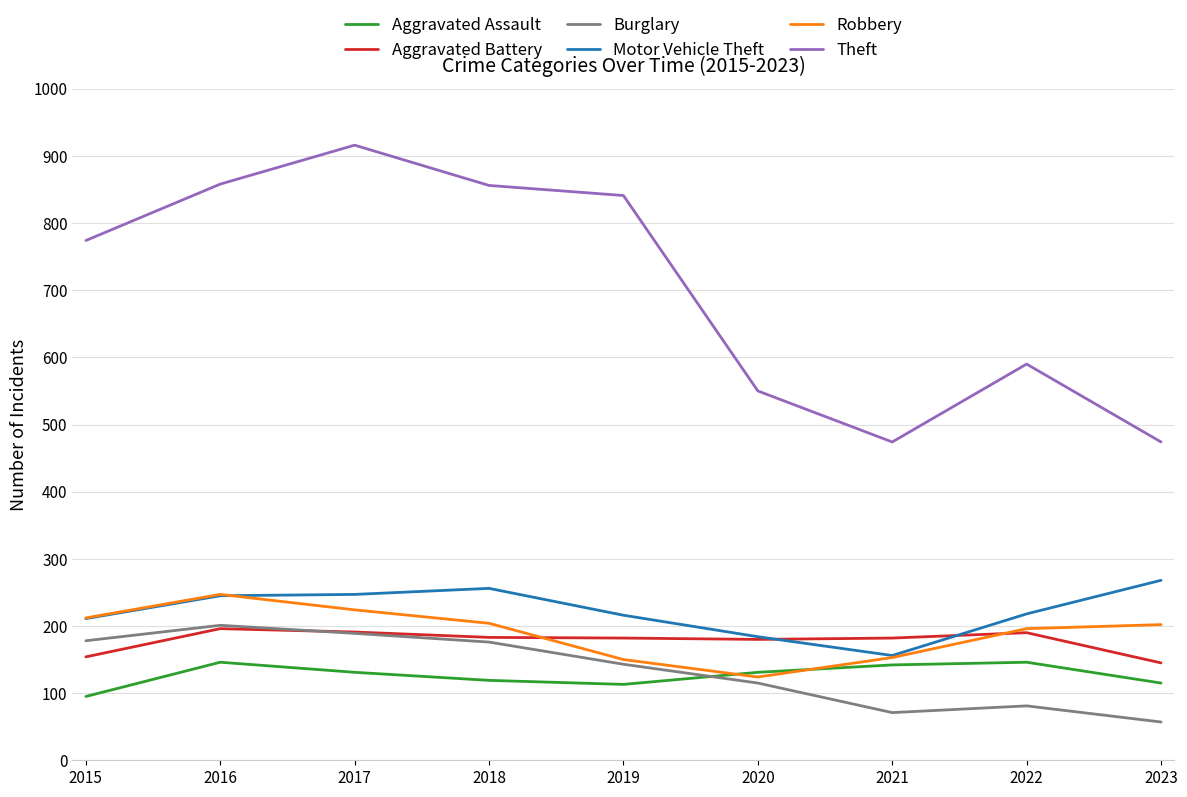

Is this an area chart (filled region under the line)?

No